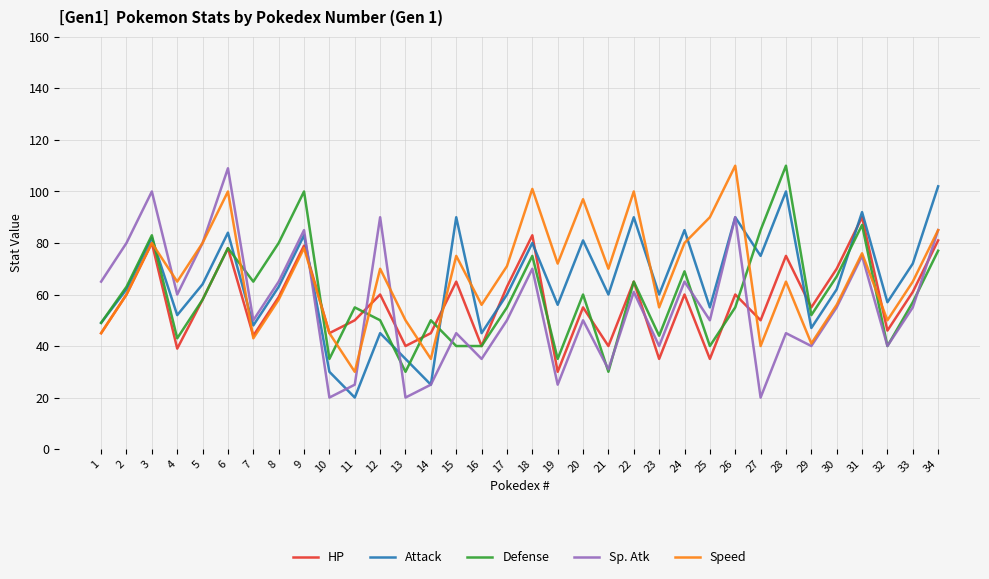

Reading right to left, transcribe all the data shown in this chart.

HP: 81	61	46	90	70	55	75	50	60	35	60	35	65	40	55	30	83	63	40	65	45	40	60	50	45	79	59	44	78	58	39	80	60	45
Attack: 102	72	57	92	62	47	100	75	90	55	85	60	90	60	81	56	80	60	45	90	25	35	45	20	30	83	63	48	84	64	52	82	62	49
Defense: 77	57	40	87	67	52	110	85	55	40	69	44	65	30	60	35	75	55	40	40	50	30	50	55	35	100	80	65	78	58	43	83	63	49
Sp. Atk: 85	55	40	75	55	40	45	20	90	50	65	40	61	31	50	25	70	50	35	45	25	20	90	25	20	85	65	50	109	80	60	100	80	65
Speed: 85	65	50	76	56	41	65	40	110	90	80	55	100	70	97	72	101	71	56	75	35	50	70	30	45	78	58	43	100	80	65	80	60	45